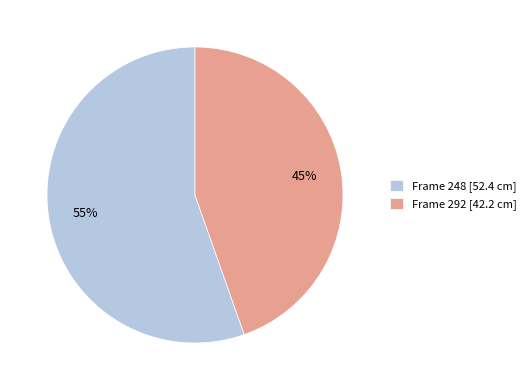

Which slice is the smallest?

Frame 292 [42.2 cm]